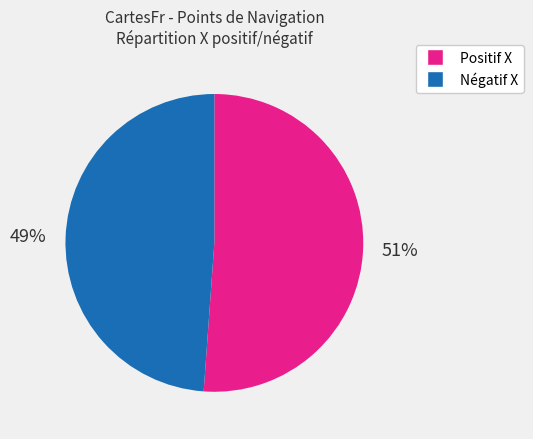

To the nearest percent, what is the difference between the largest and smallest slice percentages?

2%